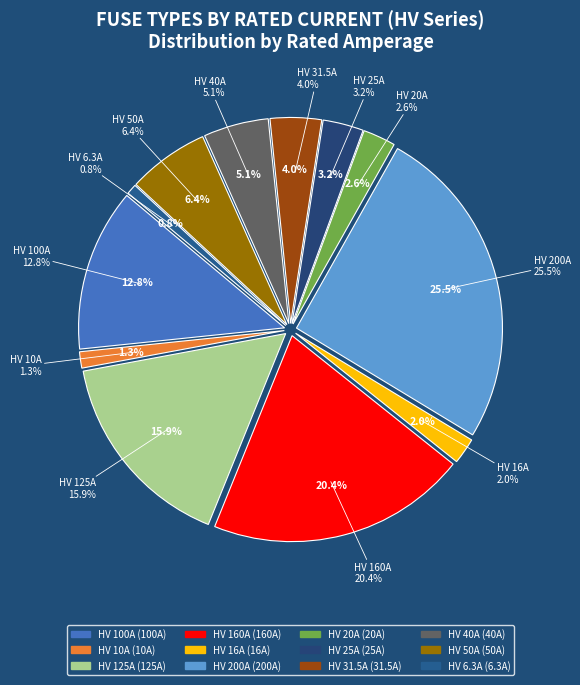

To the nearest percent, what is the average slice percentage?

8%